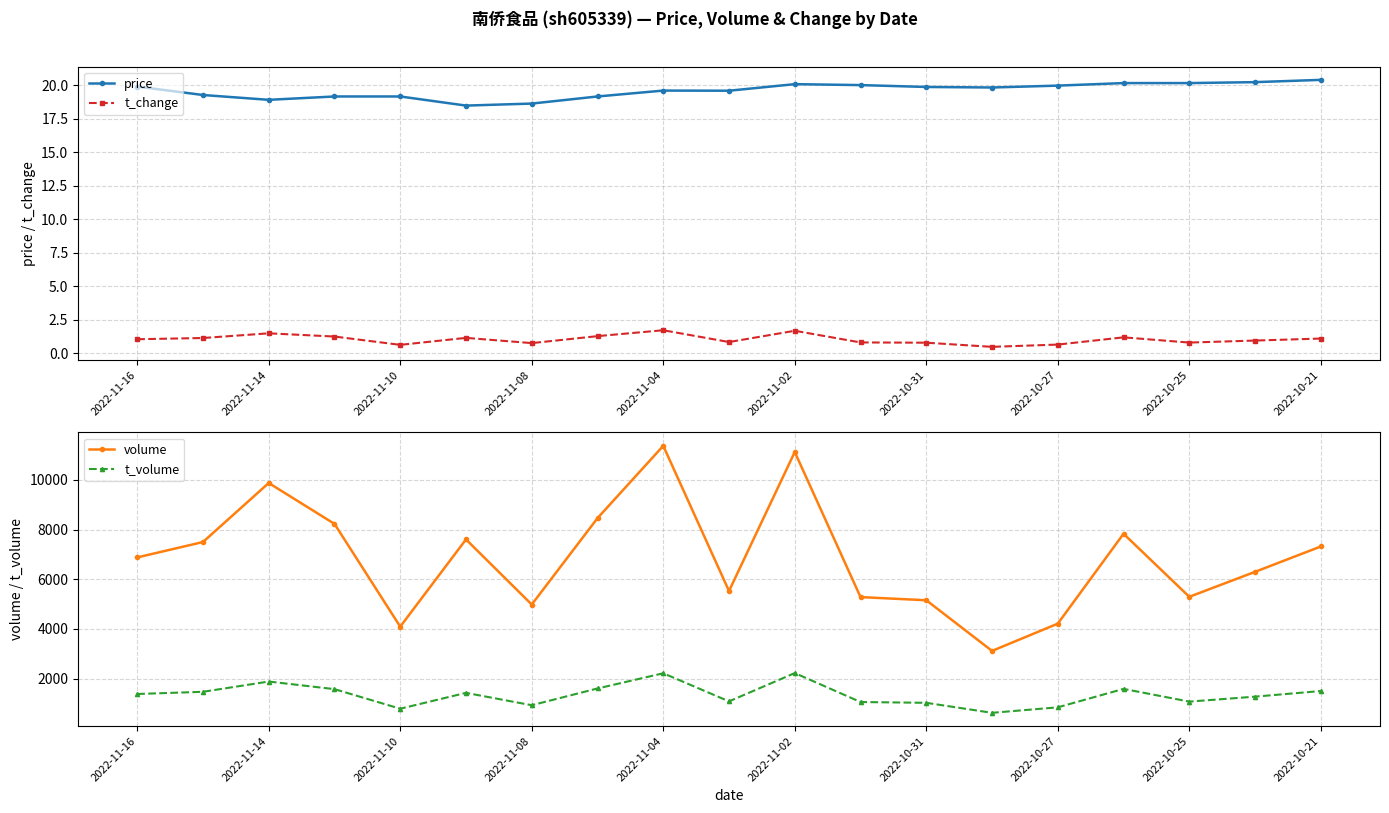

What is the difference between the maximum and minimum values in the t_change series?

1.2